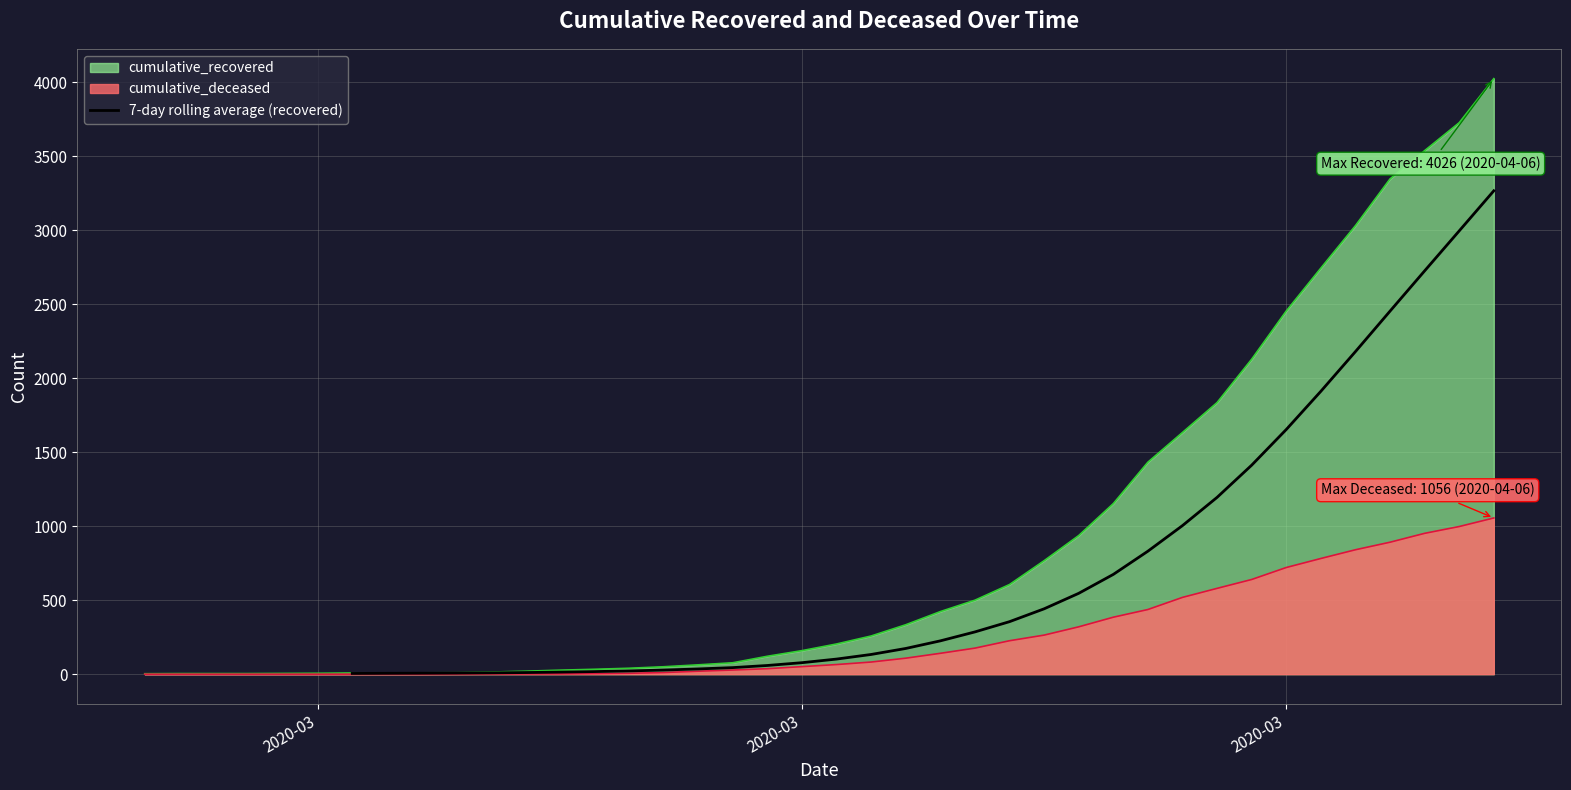

How many lines are shown in the chart?

1